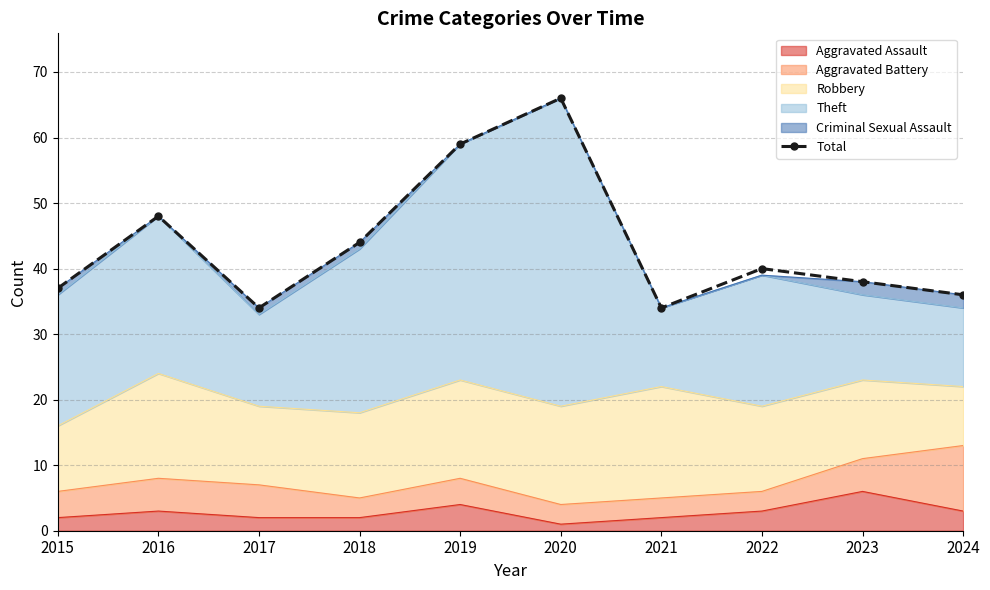

True or false: the data shows 48 at 2016.

True